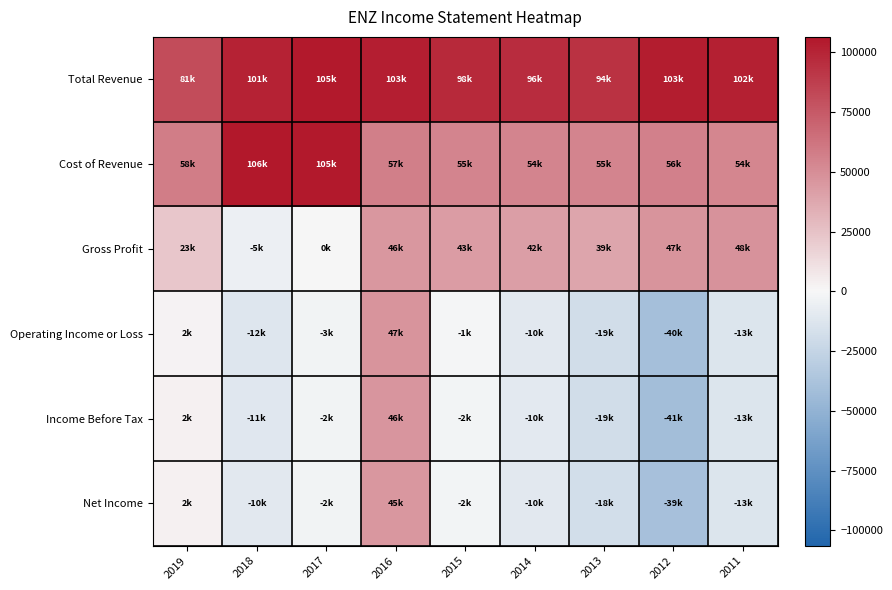

What is the spread (max minus min) of values at 2011?

115000